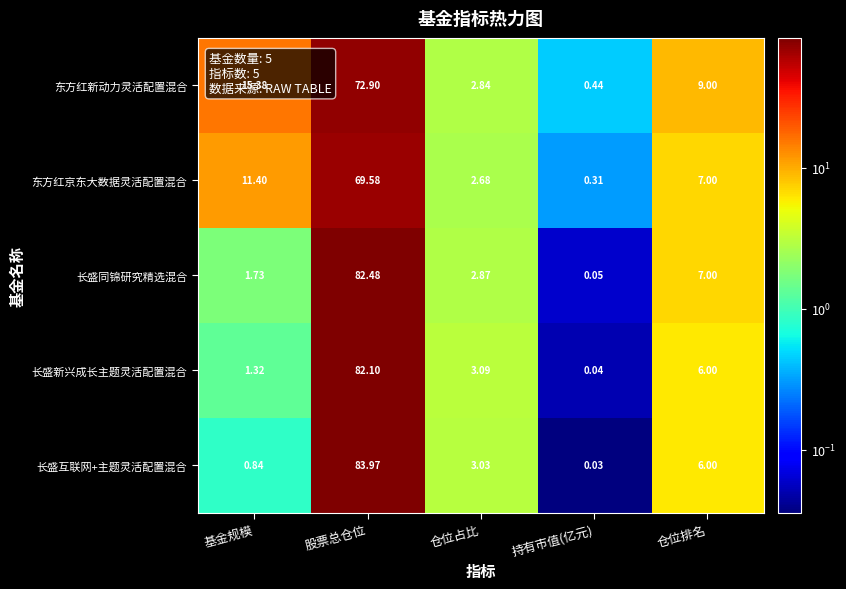

Rank the series at 持有市值(亿元) from lowest to highest value.

长盛互联网+主题灵活配置混合, 长盛新兴成长主题灵活配置混合, 长盛同锦研究精选混合, 东方红京东大数据灵活配置混合, 东方红新动力灵活配置混合